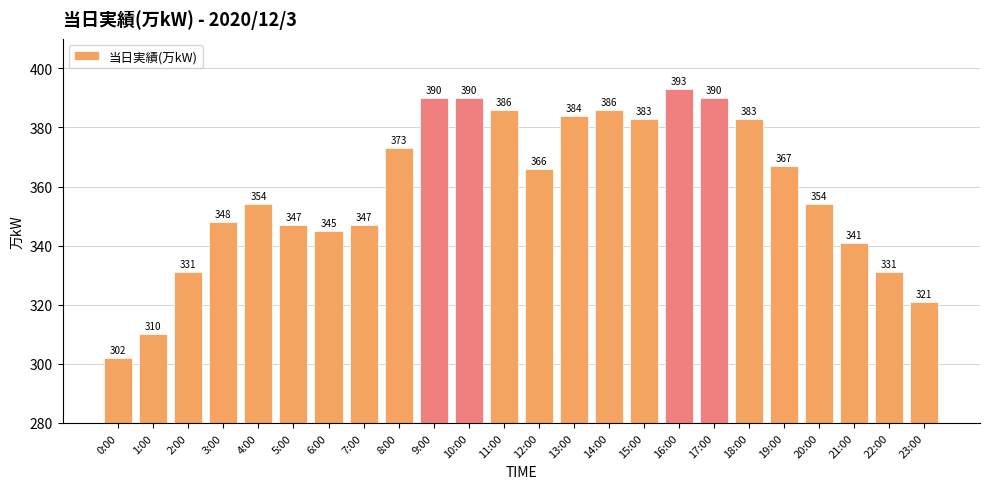

What is the difference between the maximum and minimum values?

91